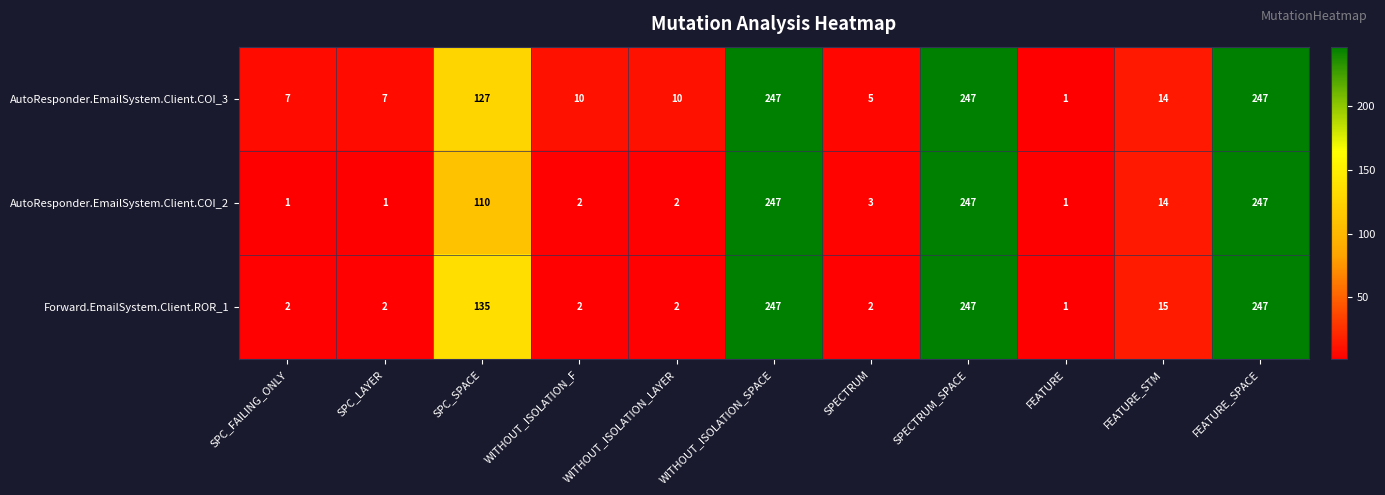

True or false: AutoResponder.EmailSystem.Client.COI_3 has a value of 247 at WITHOUT_ISOLATION_SPACE.

True